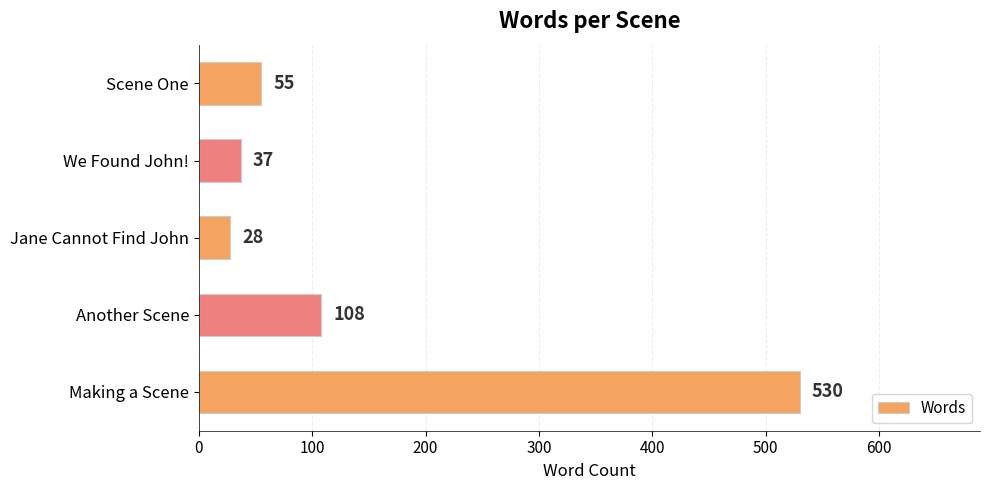

Which category has the lowest value across all series?

Jane Cannot Find John